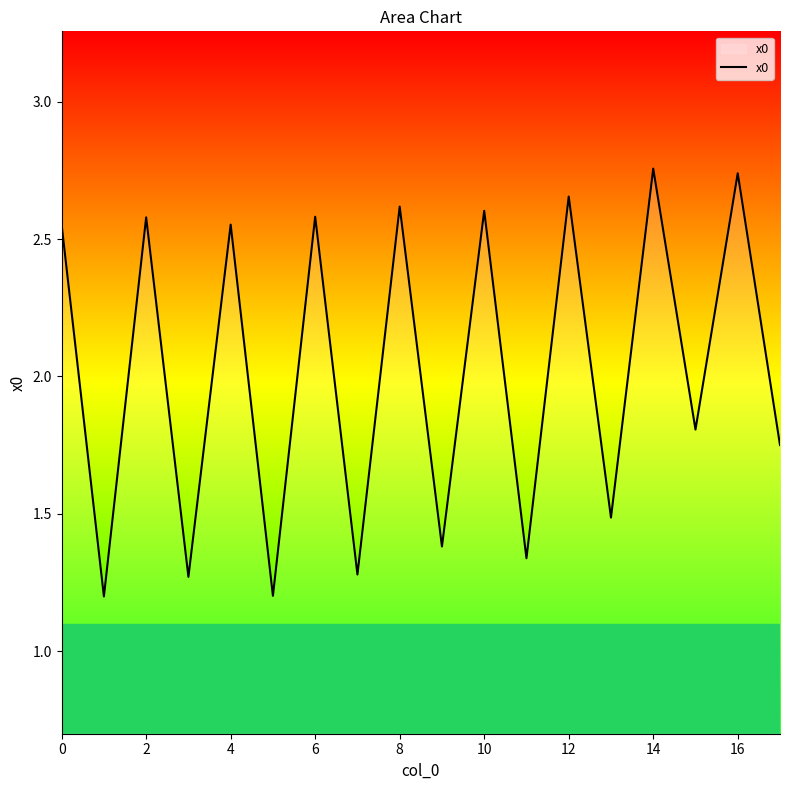

What is the smallest value displayed?

1.2